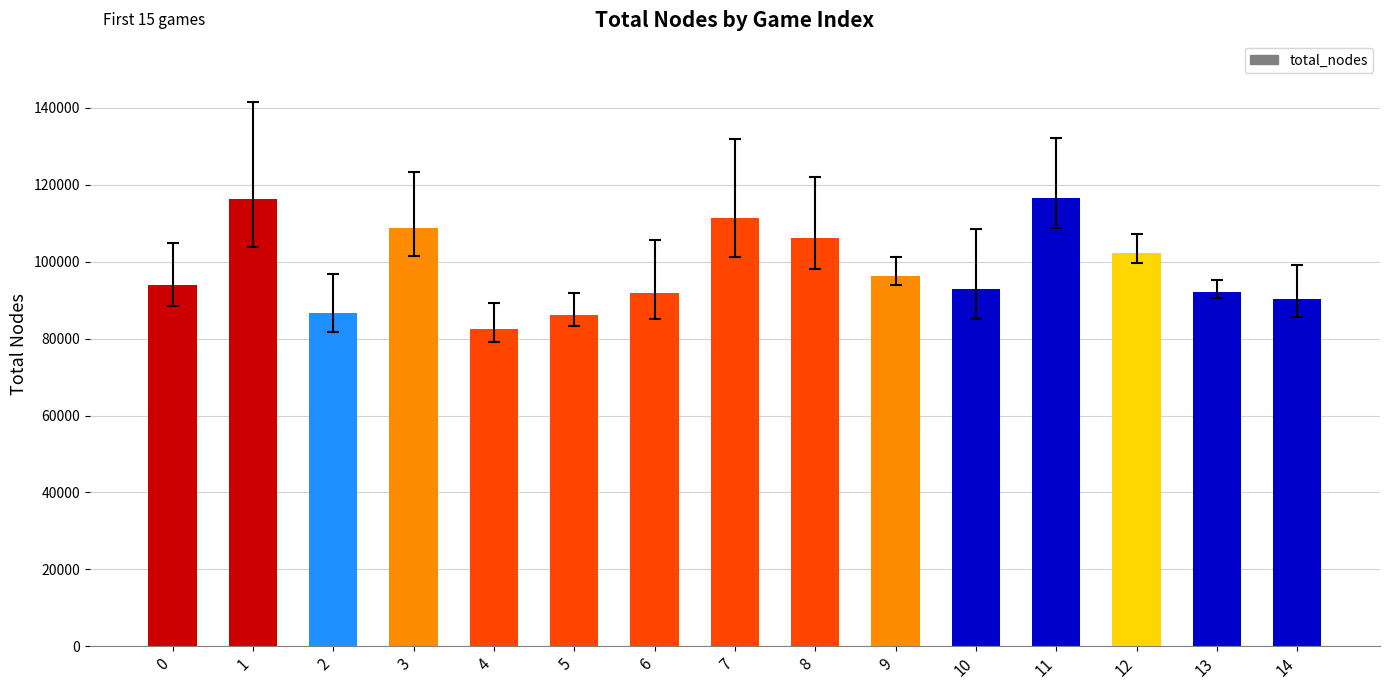

What is the approximate value at 1, to the nearest 50?

116350